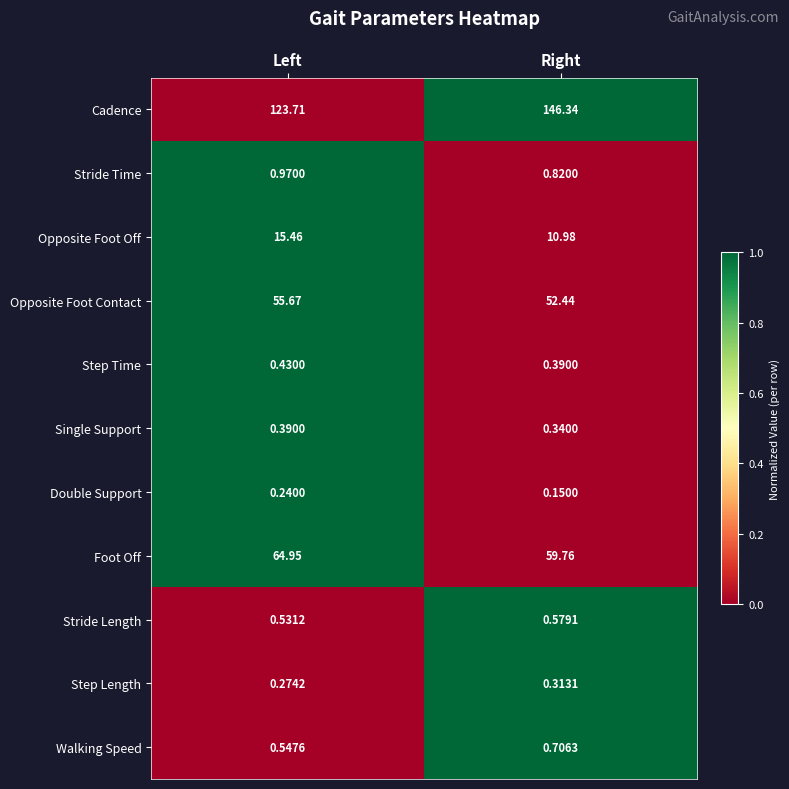

Which series has the largest total across all categories?

Cadence